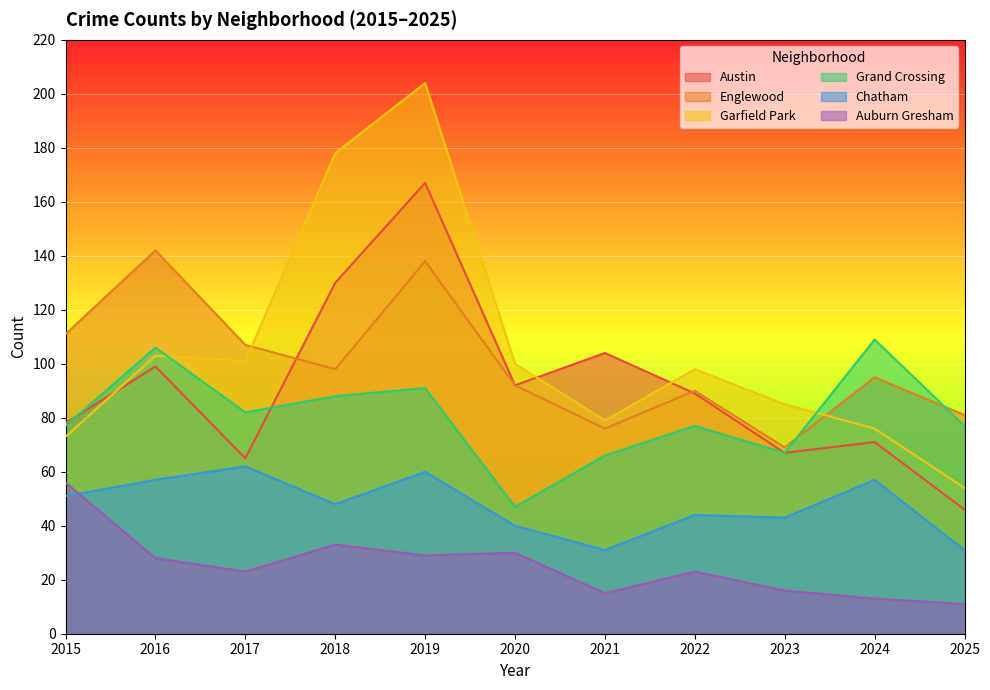

What is the value of the Auburn Gresham point at the 5th from the left?

29